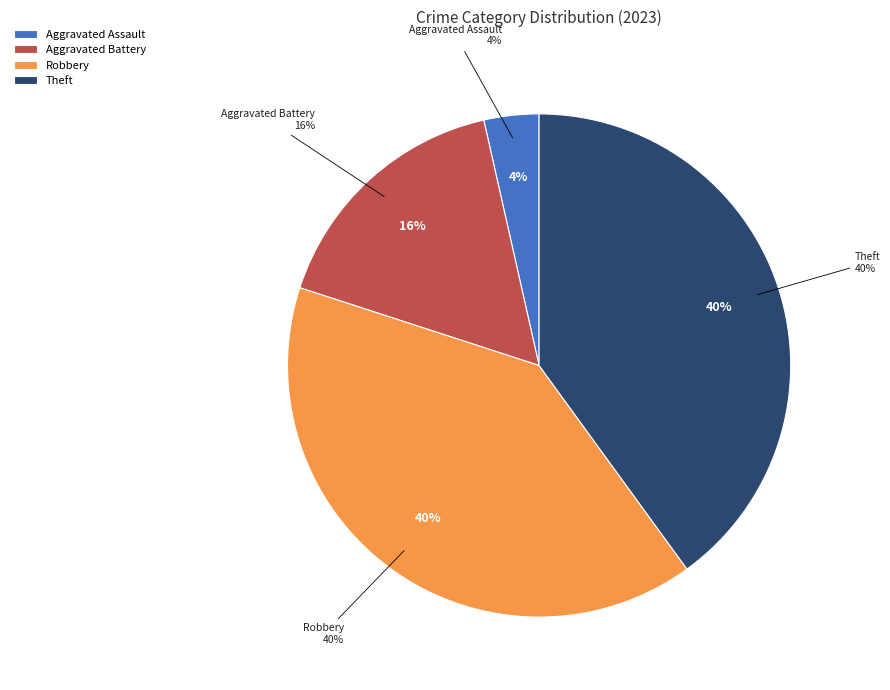

What is the largest slice in the pie chart?

Robbery